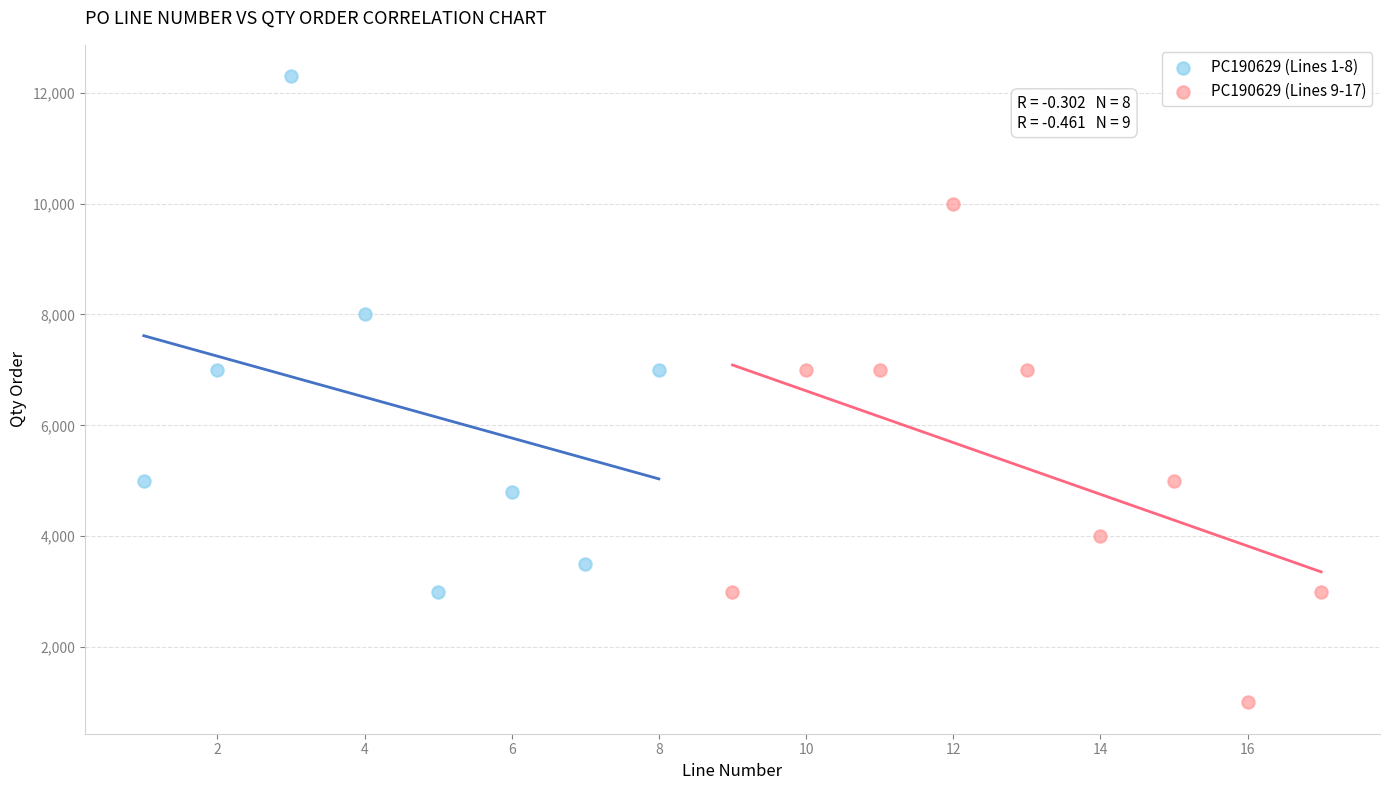

Which series contains the highest Y value?

PC190629 (Lines 1-8)